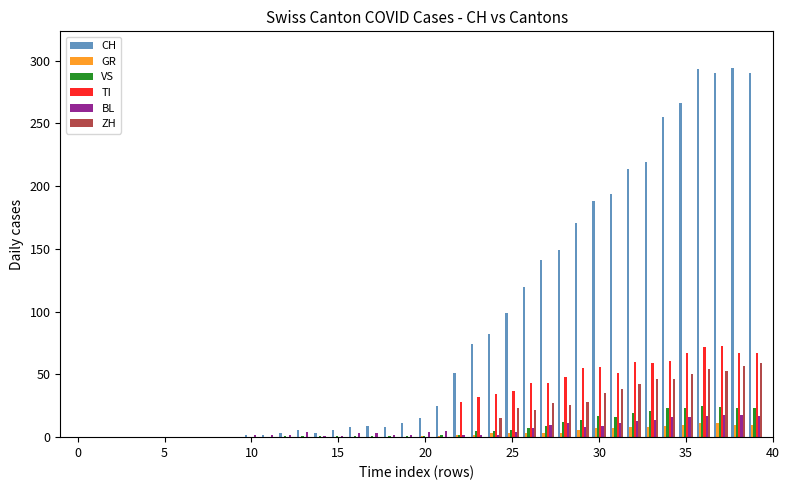

What is the greatest value displayed?

294